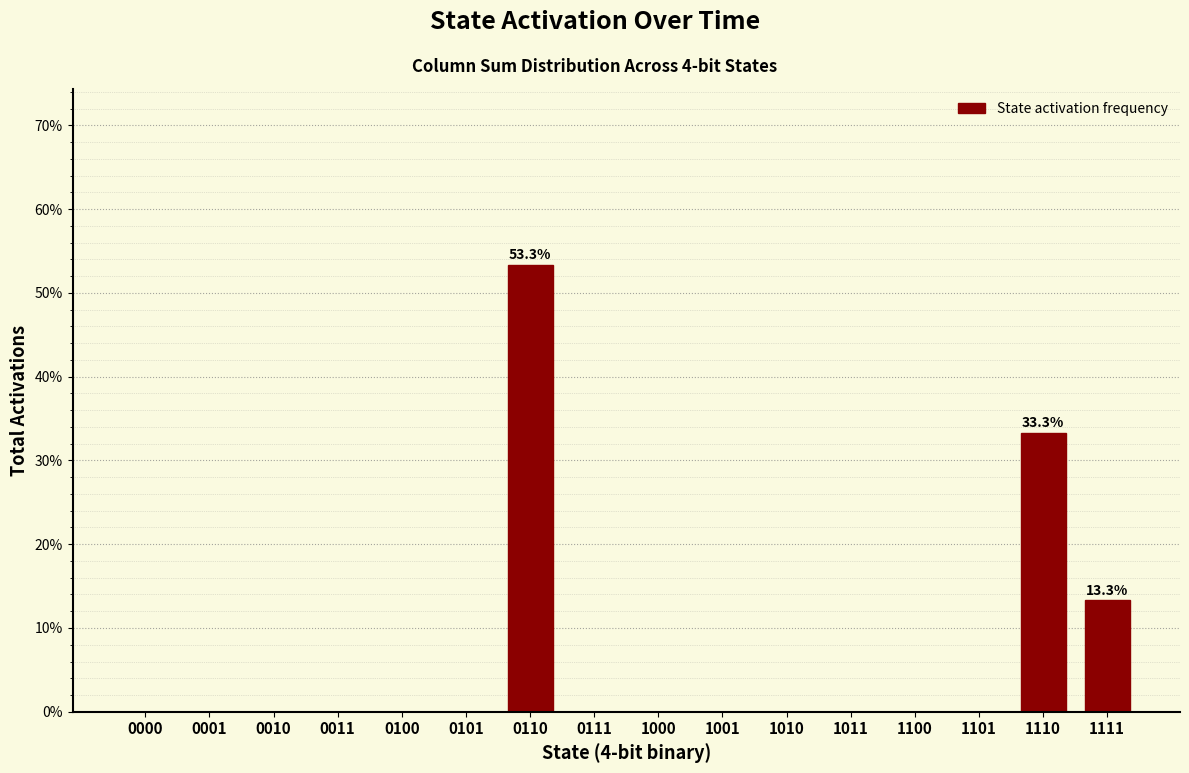

Reading left to right, transcribe all the data shown in this chart.

0000=0.0	0001=0.0	0010=0.0	0011=0.0	0100=0.0	0101=0.0	0110=53.3	0111=0.0	1000=0.0	1001=0.0	1010=0.0	1011=0.0	1100=0.0	1101=0.0	1110=33.3	1111=13.3